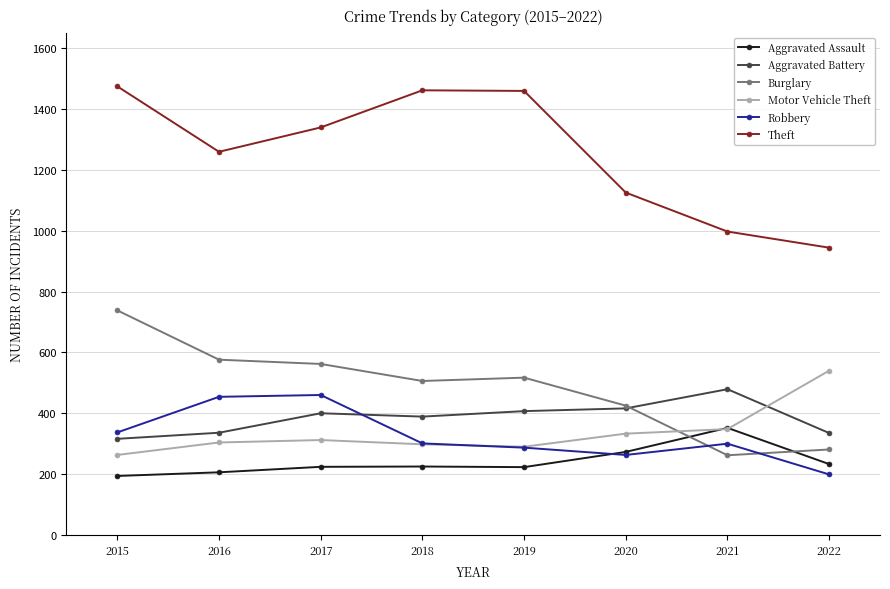

What is the difference between the maximum and minimum values in the Theft series?

530